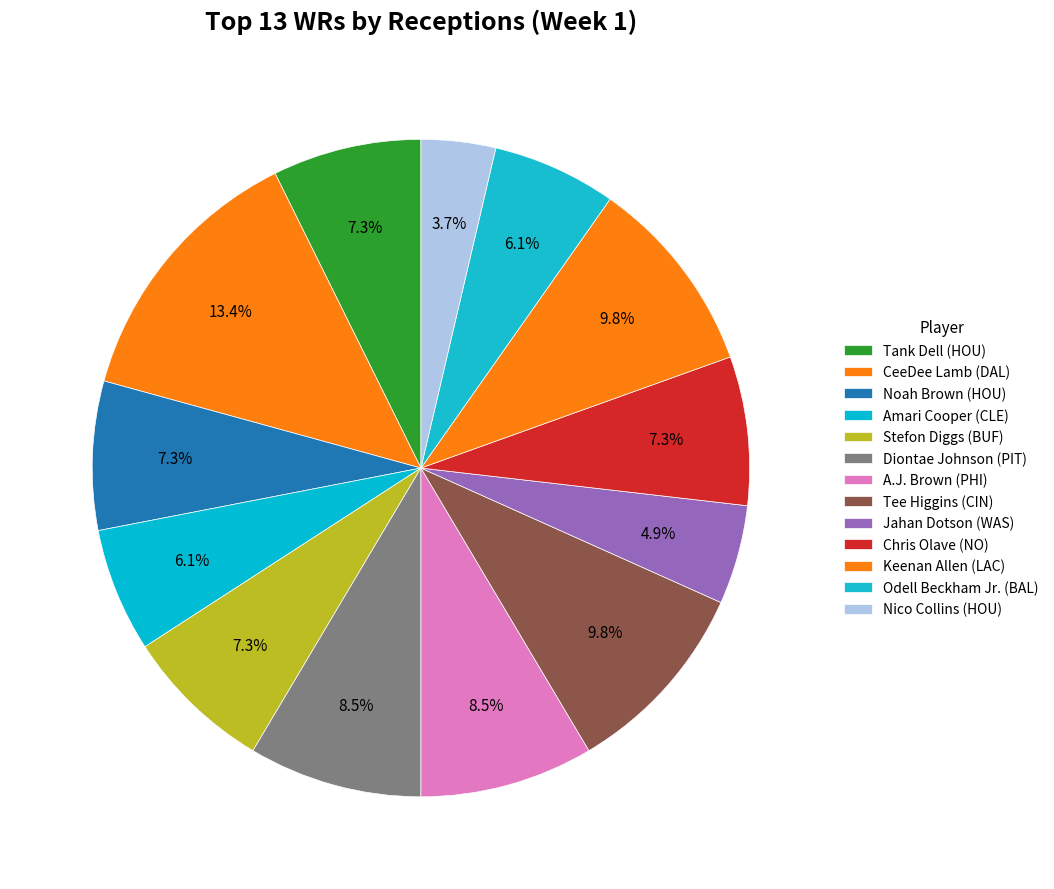

Rank the categories by value from highest to lowest.

CeeDee Lamb (DAL), Tee Higgins (CIN), Keenan Allen (LAC), Diontae Johnson (PIT), A.J. Brown (PHI), Tank Dell (HOU), Noah Brown (HOU), Stefon Diggs (BUF), Chris Olave (NO), Amari Cooper (CLE), Odell Beckham Jr. (BAL), Jahan Dotson (WAS), Nico Collins (HOU)